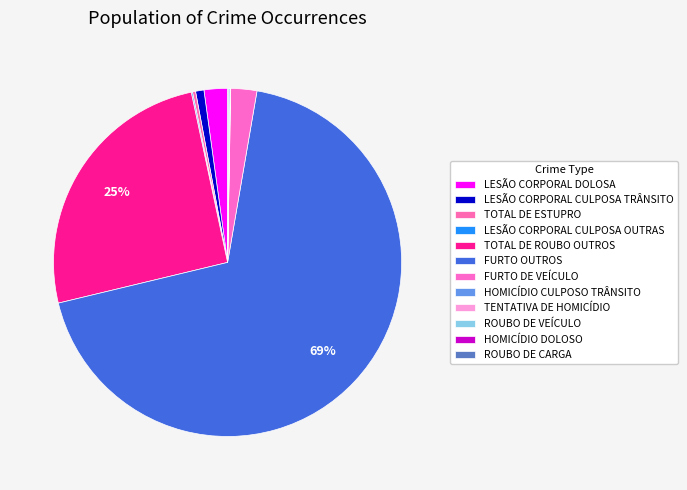

What is the change in value from HOMICÍDIO CULPOSO TRÂNSITO to HOMICÍDIO DOLOSO?

-2